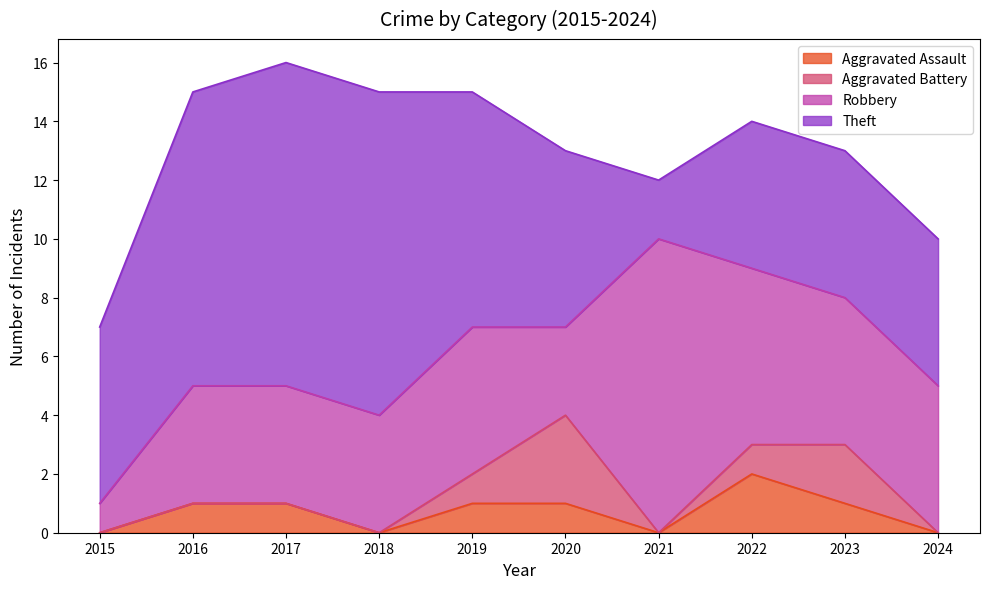

How many interior local peaks does the Aggravated Assault series have?

1